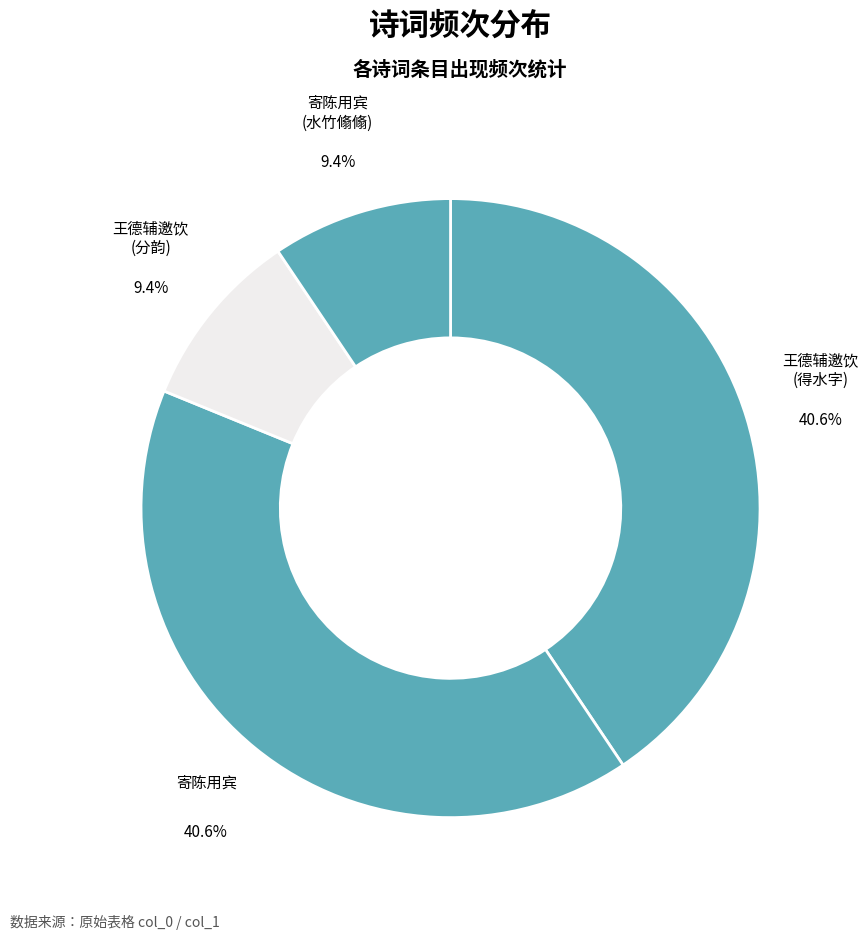

How many segments does this pie chart have?

4